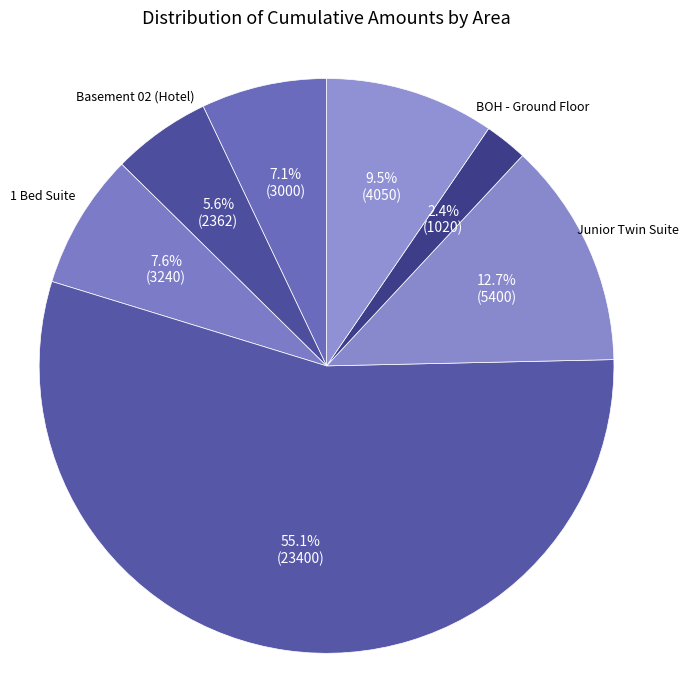

Which slice is the smallest?

BOH - Ground Floor